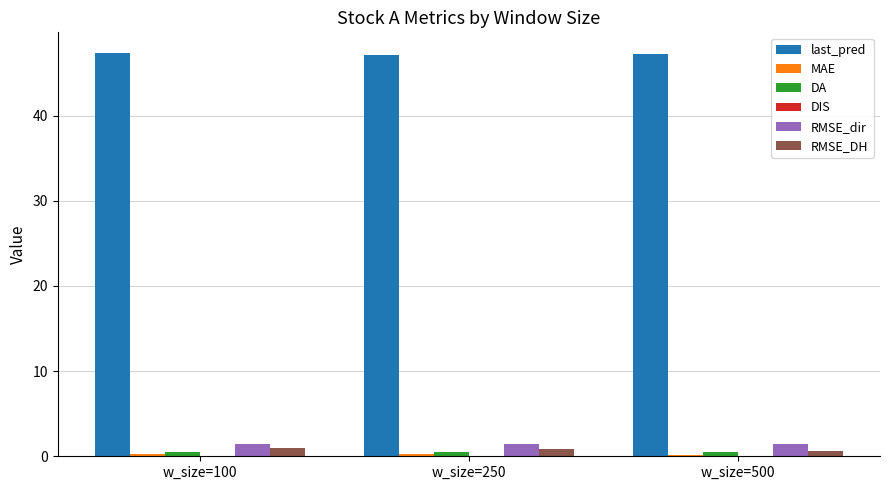

What is the sum of all RMSE_DH values?

2.5